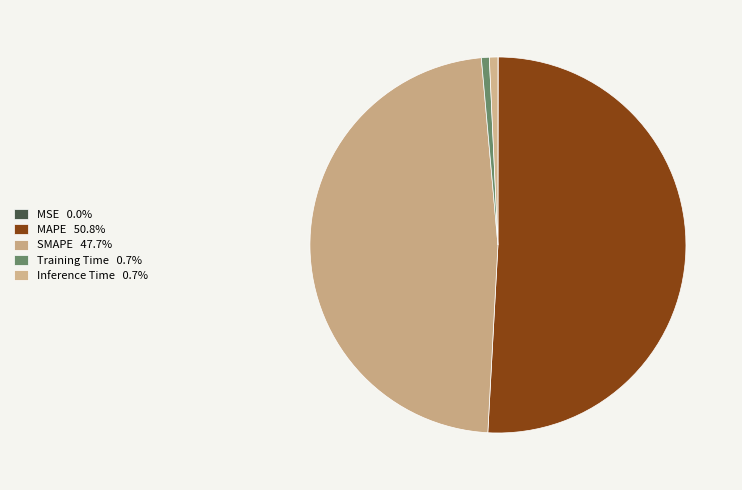

What is the largest slice in the pie chart?

MAPE